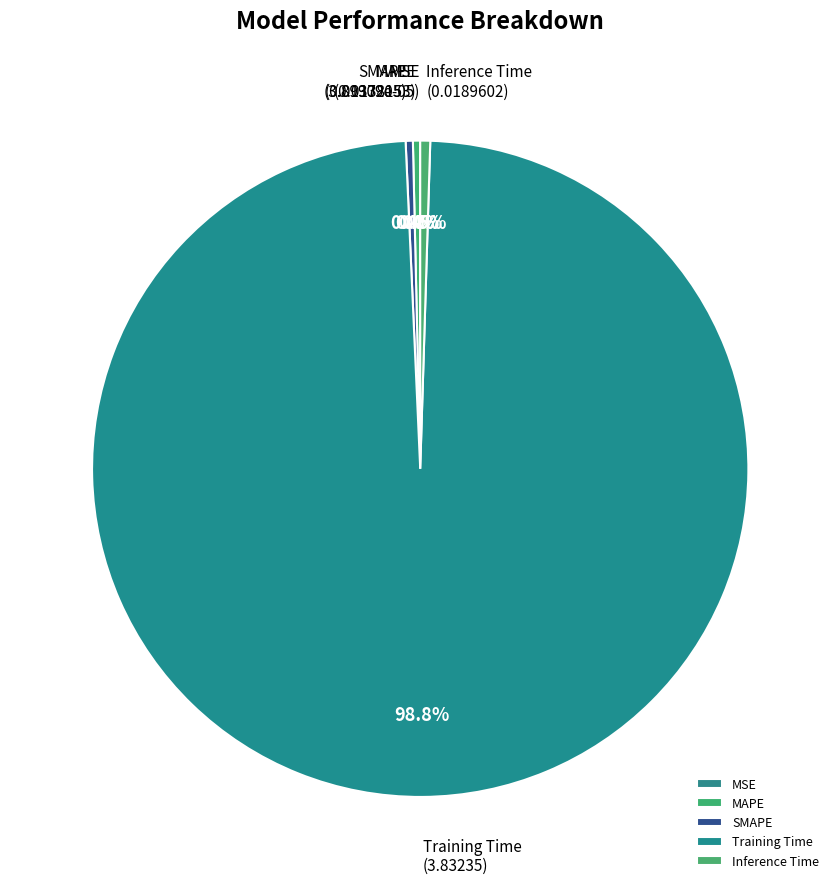

Does Training Time account for over 50% of the chart?

Yes